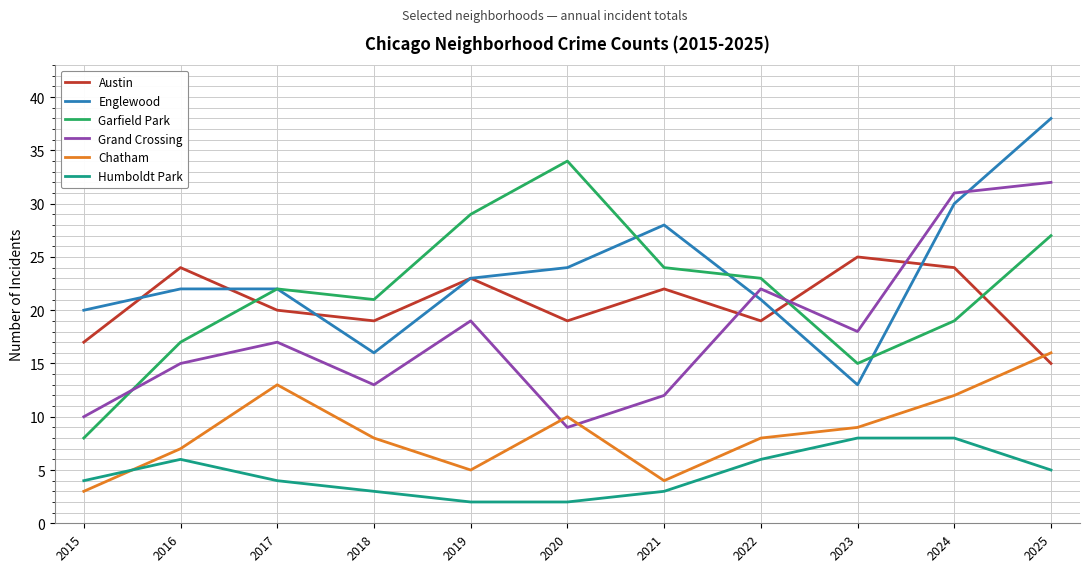

Read the Humboldt Park value at 2017.

4